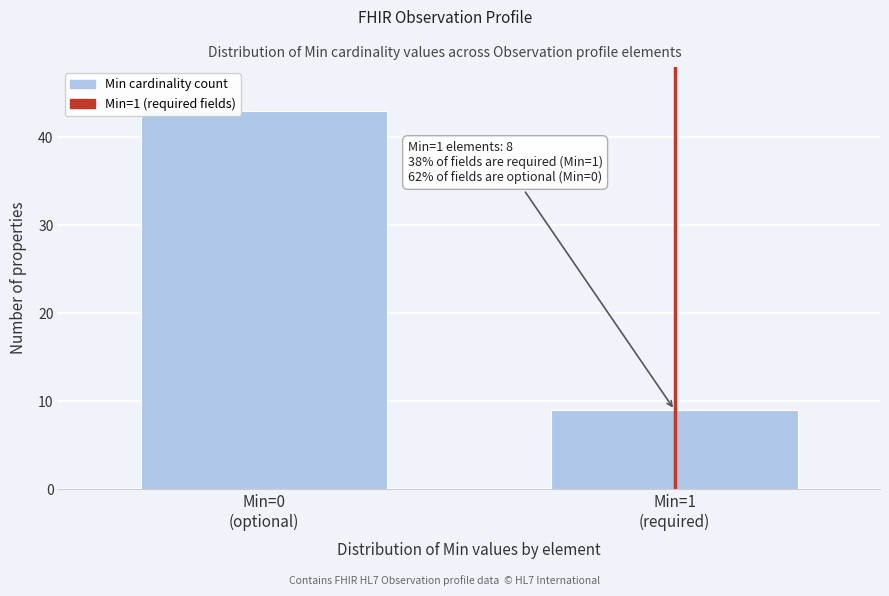

Reading right to left, extract all data points from this chart.

9	43